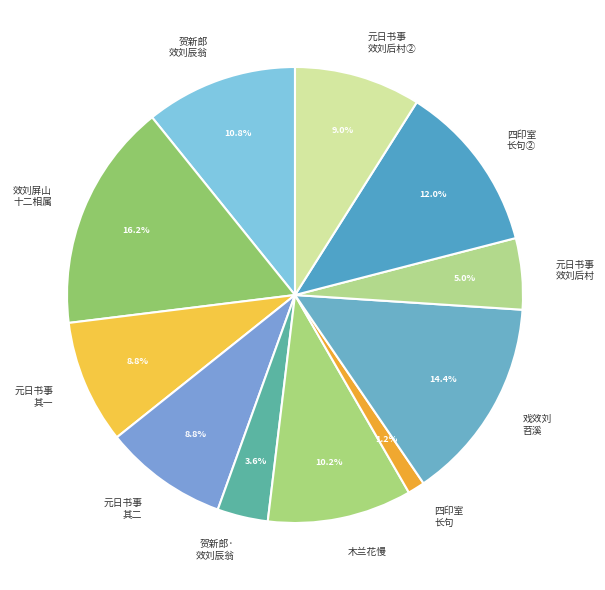

Which category has the biggest portion of the pie?

效刘屏山 十二相属